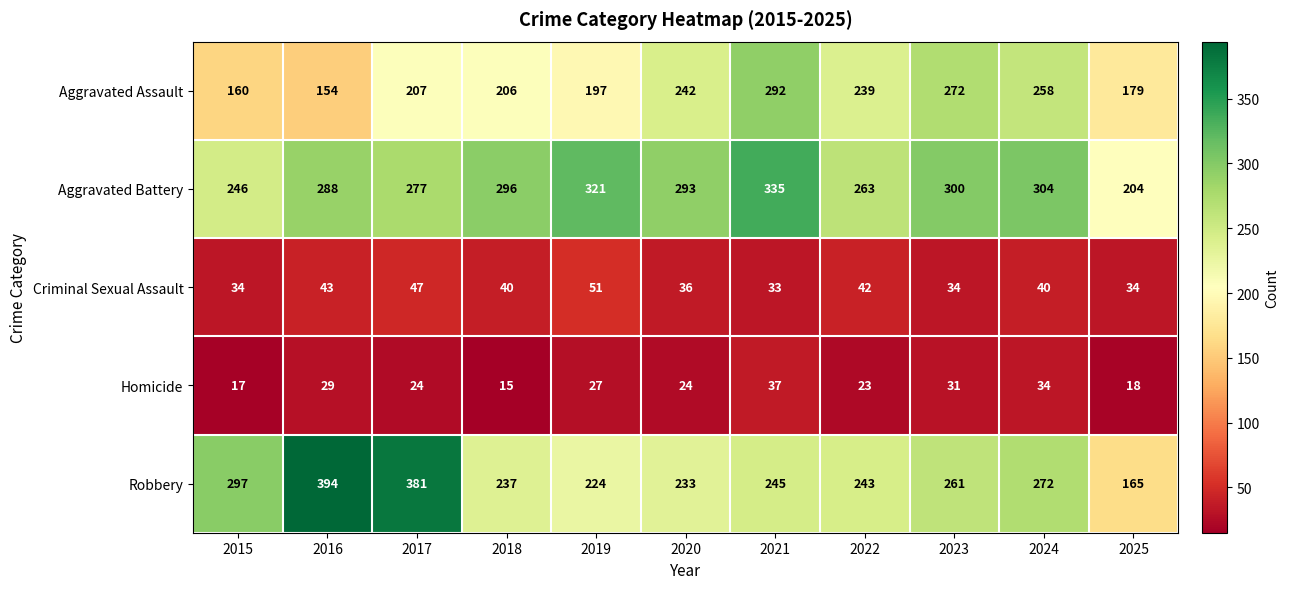

Which series has the largest total across all categories?

Aggravated Battery